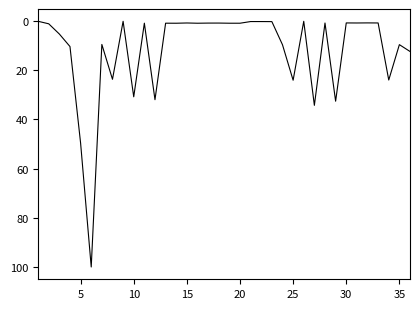

What is the difference between the maximum and minimum values?

100.1